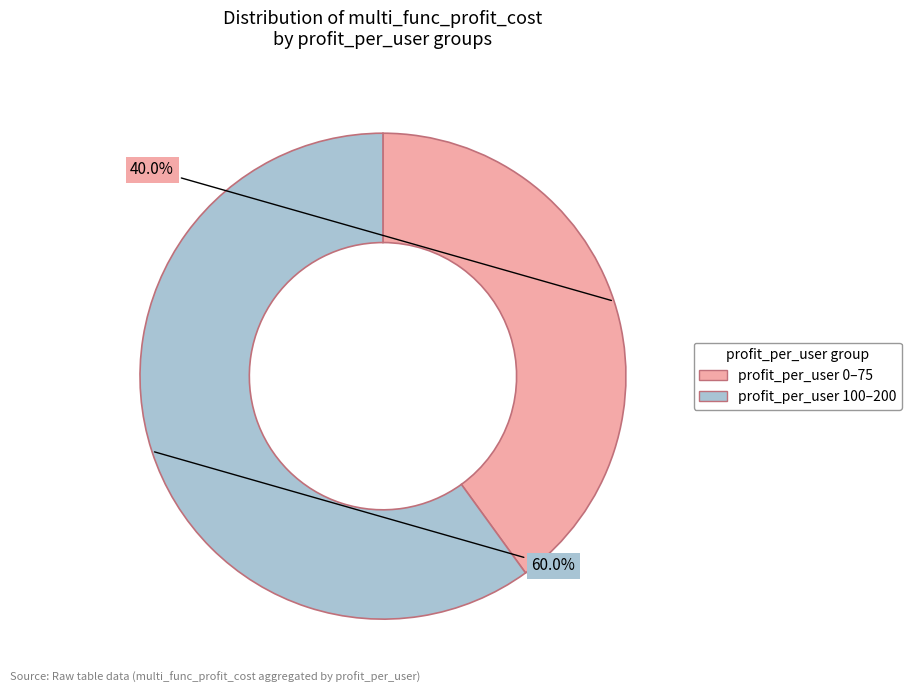

What is the largest slice in the pie chart?

profit_per_user 100–200